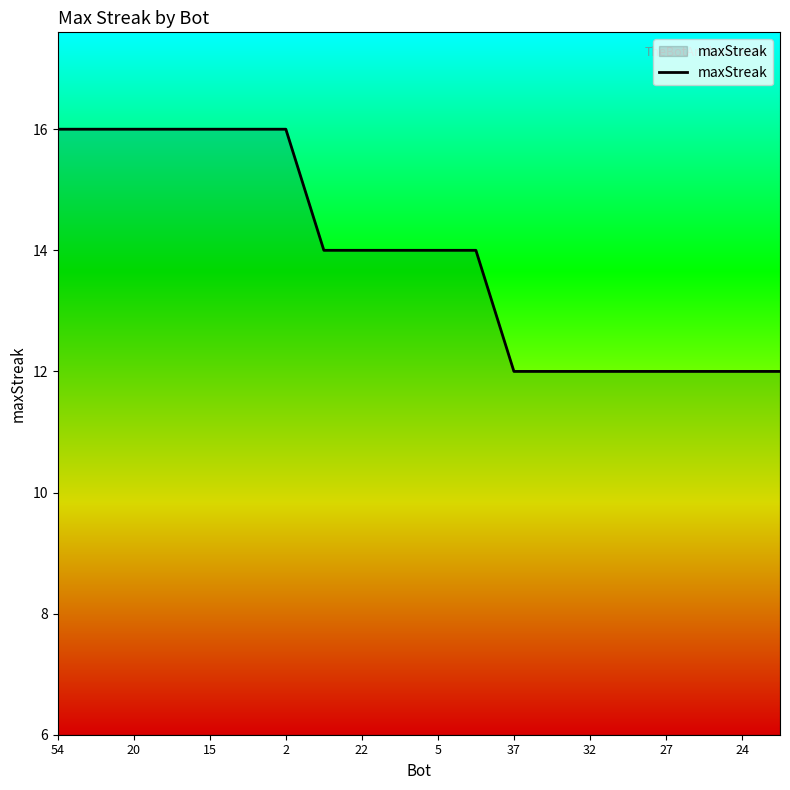

What is the maximum value shown in the chart?

16